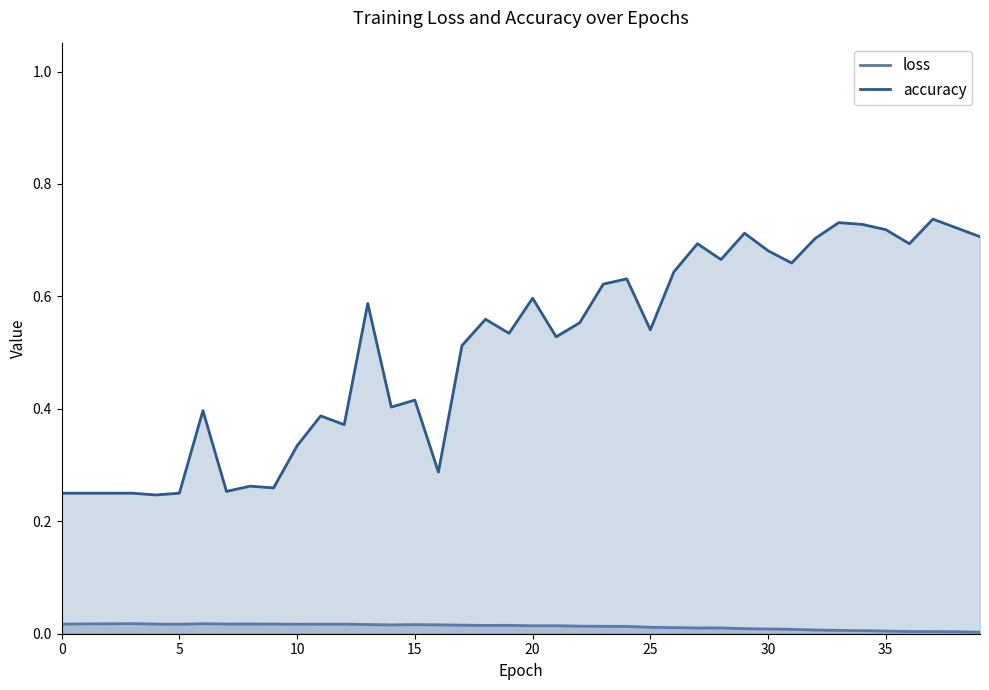

The value of loss at 20 is 0.0. True or false?

False